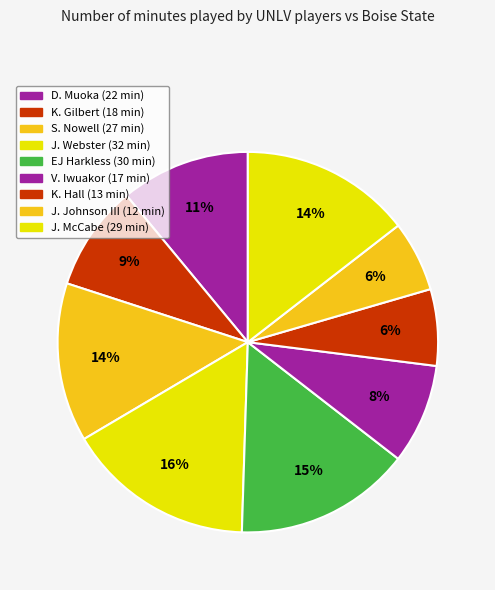

Count the number of slices in the pie.

9